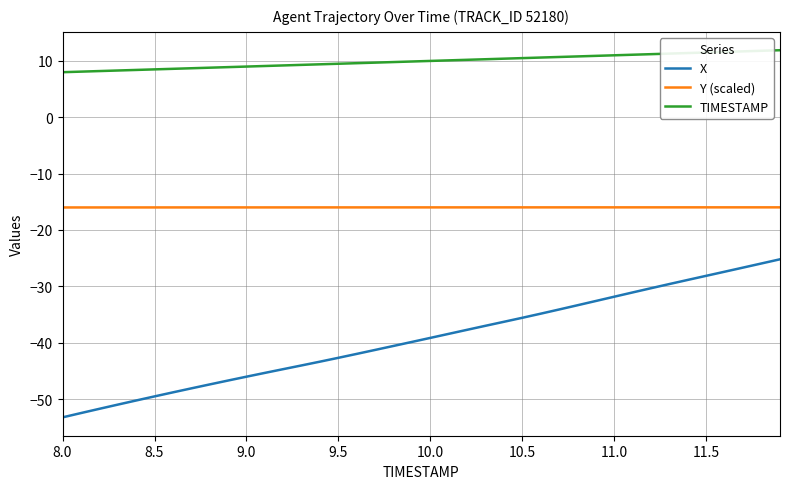

Which series has the widest spread of values?

X